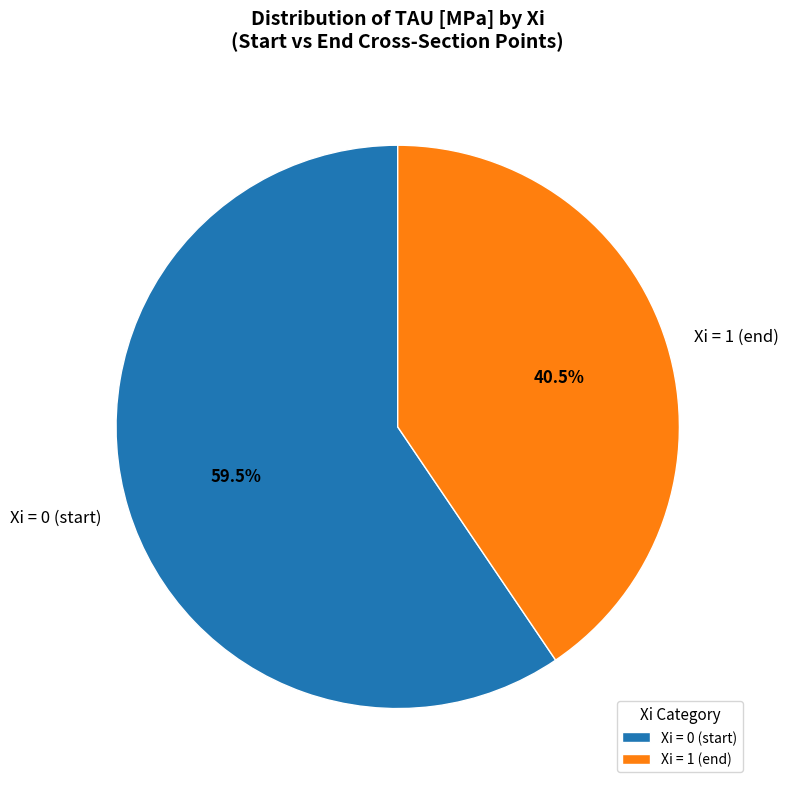

Rank the categories by value from highest to lowest.

Xi = 0 (start), Xi = 1 (end)